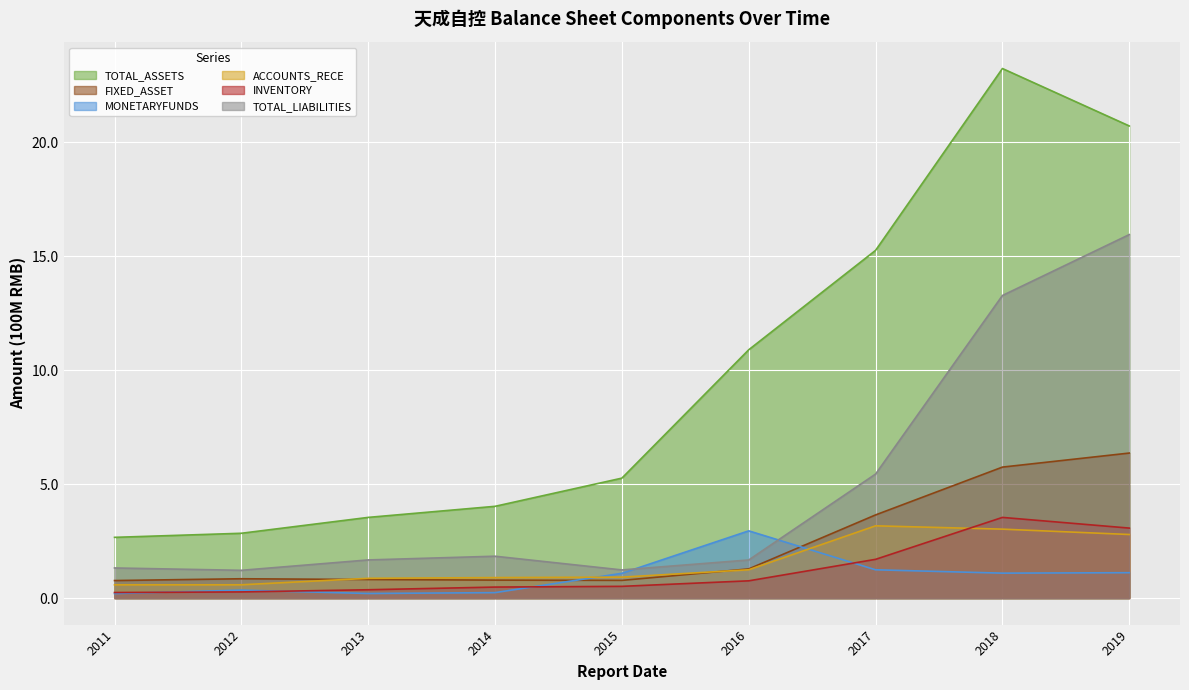

What is the difference between the second highest and second lowest values in the TOTAL_LIABILITIES series?

12.0